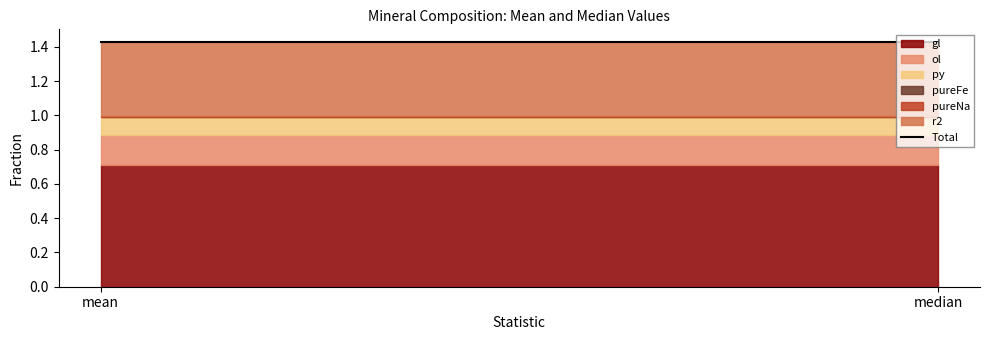

What are all the series names shown in the legend?

gl, ol, py, pureFe, pureNa, r2